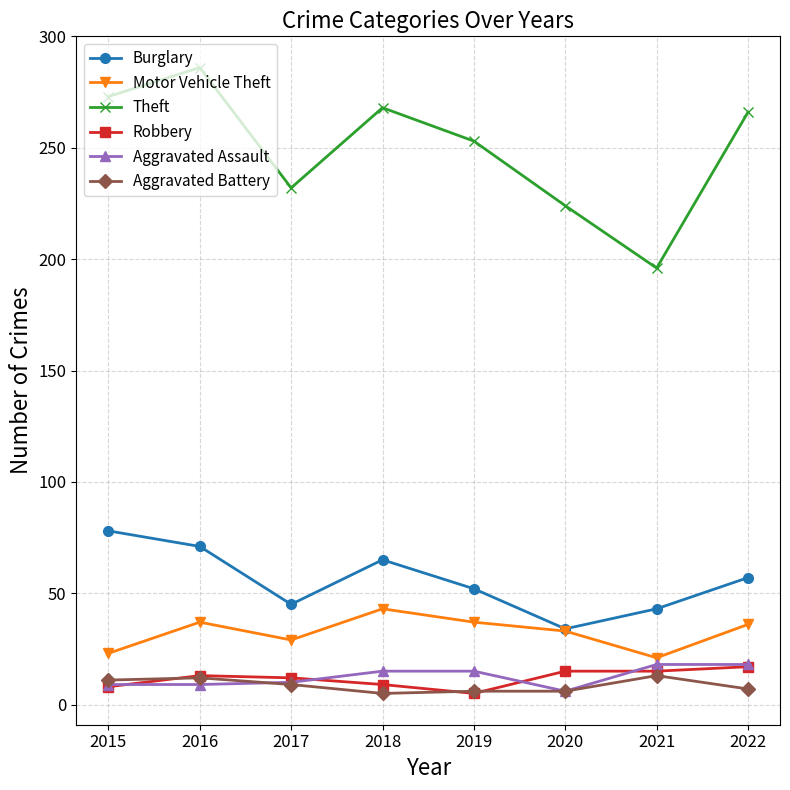

What are all the series names shown in the legend?

Burglary, Motor Vehicle Theft, Theft, Robbery, Aggravated Assault, Aggravated Battery